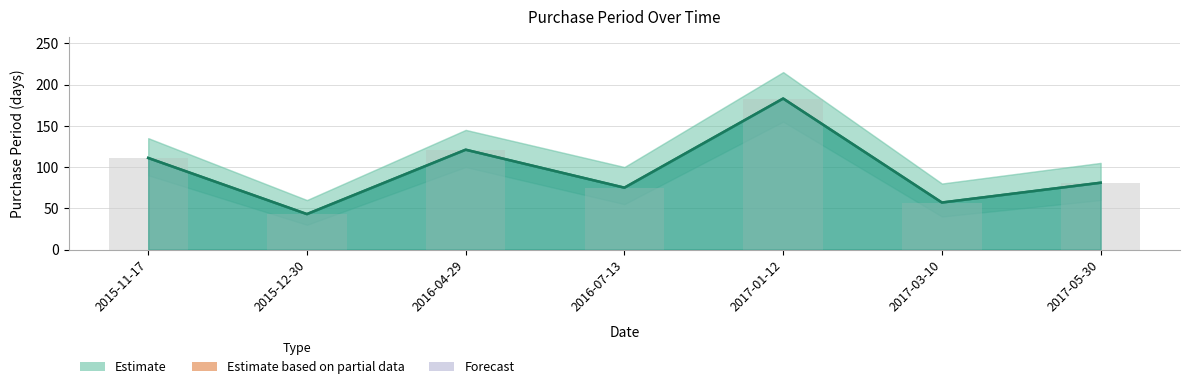

Reading right to left, extract all data points from this chart.

2017-05-30=81	2017-03-10=57	2017-01-12=183	2016-07-13=75	2016-04-29=121	2015-12-30=43	2015-11-17=111